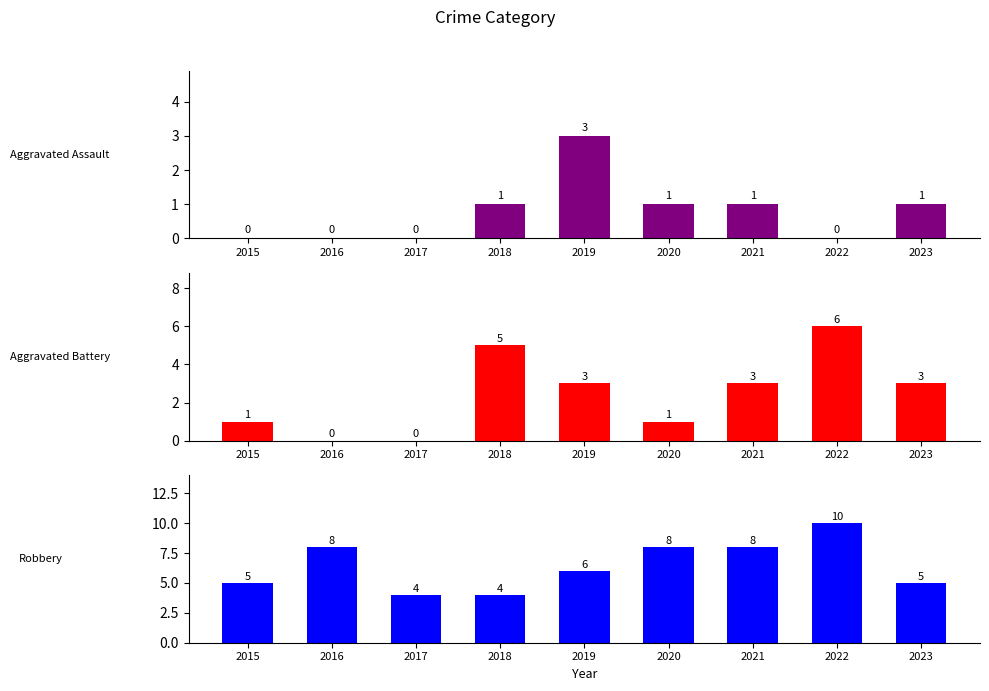

Count the number of data series in this chart.

3